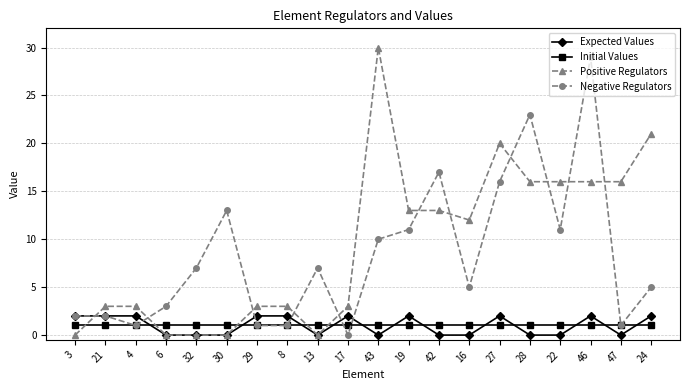

The Expected Values series shows 0 at 27. True or false?

False